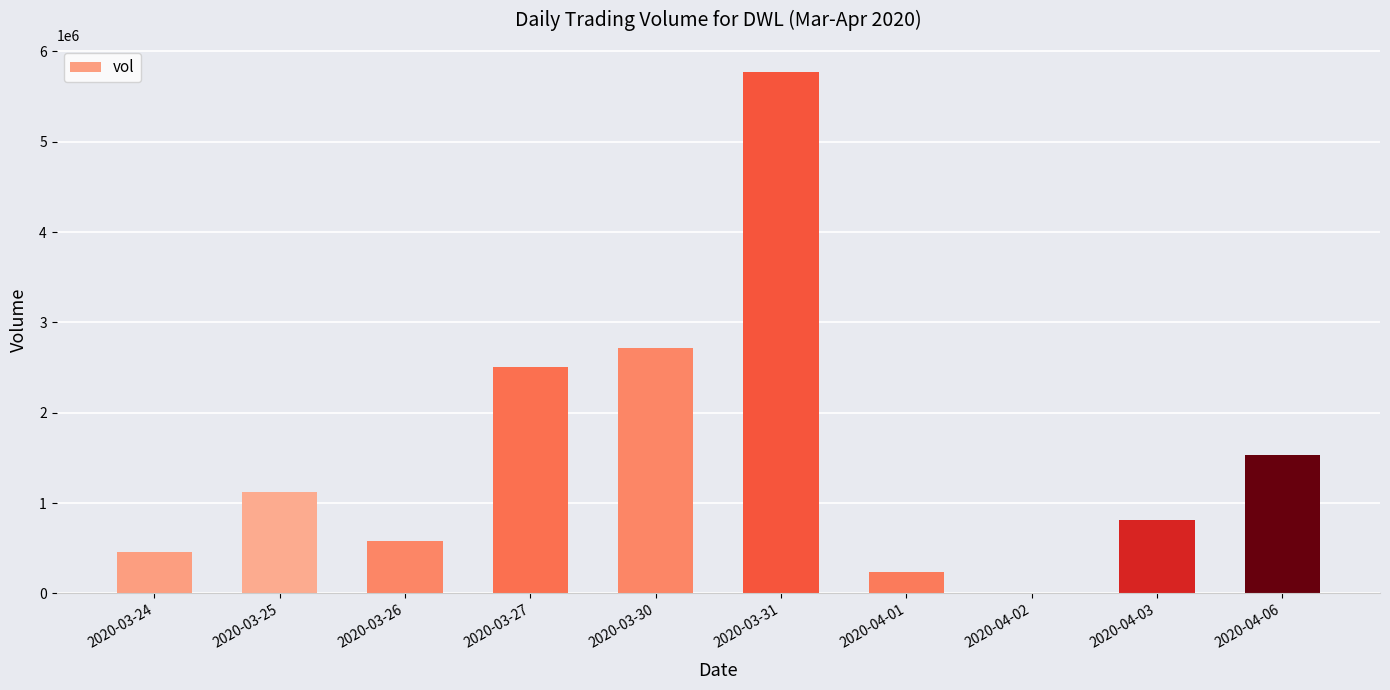

How many distinct data groups are displayed?

1